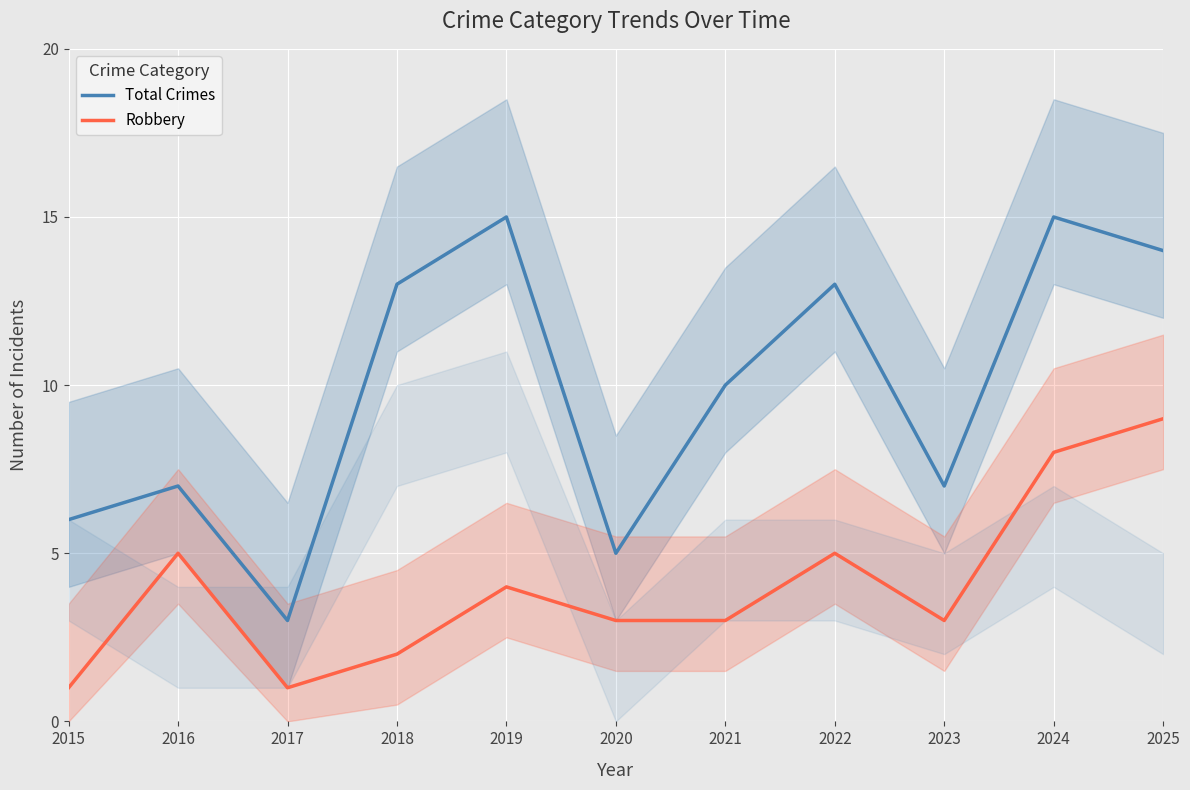

At how many categories does at least one series exceed 2?

11